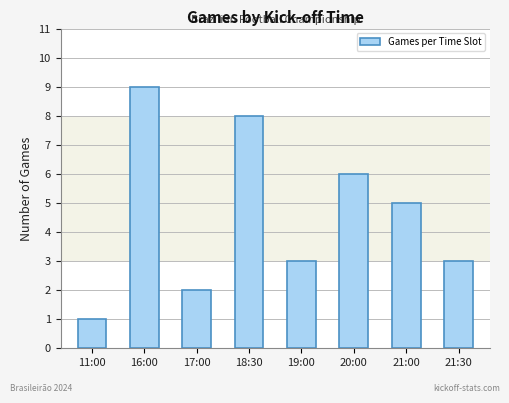

What is the difference between the maximum and minimum values?

8